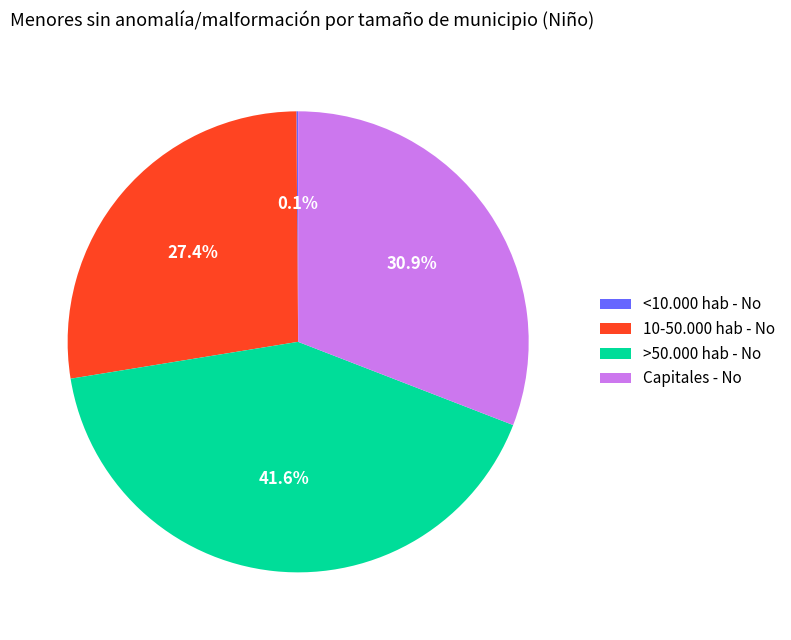

Which category has the biggest portion of the pie?

>50.000 hab - No